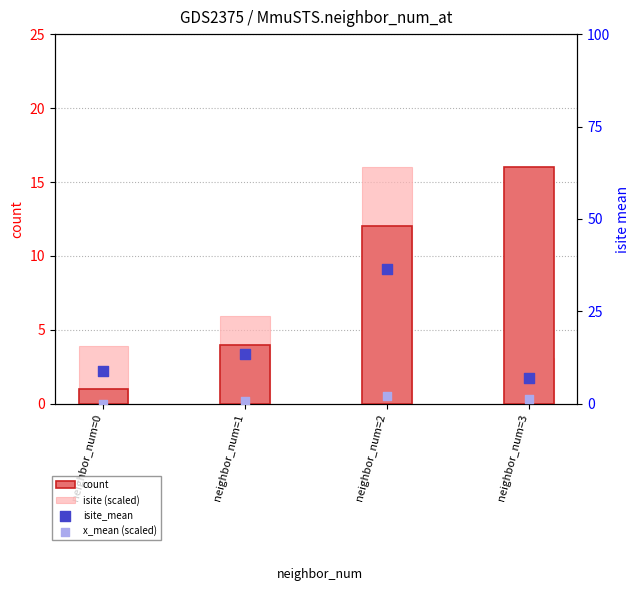

What are all the series names shown in the legend?

count, isite (scaled), isite_mean, x_mean (scaled)